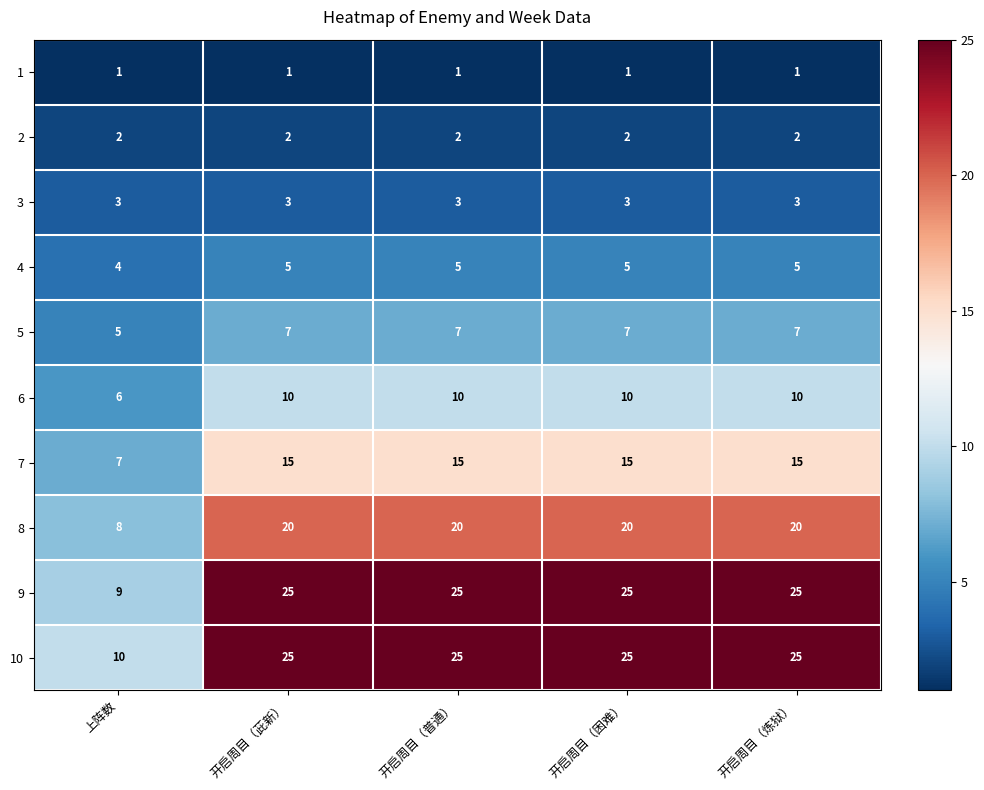

Count the 5 values in the range 7 to 8.

4